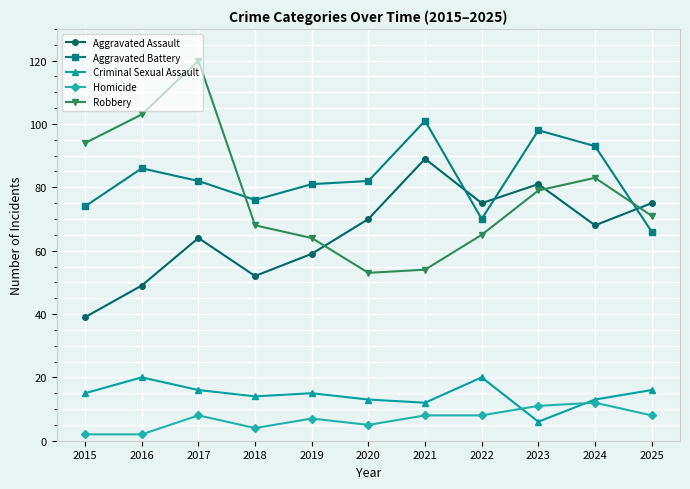

At which category does Aggravated Battery reach its first local valley?

2018